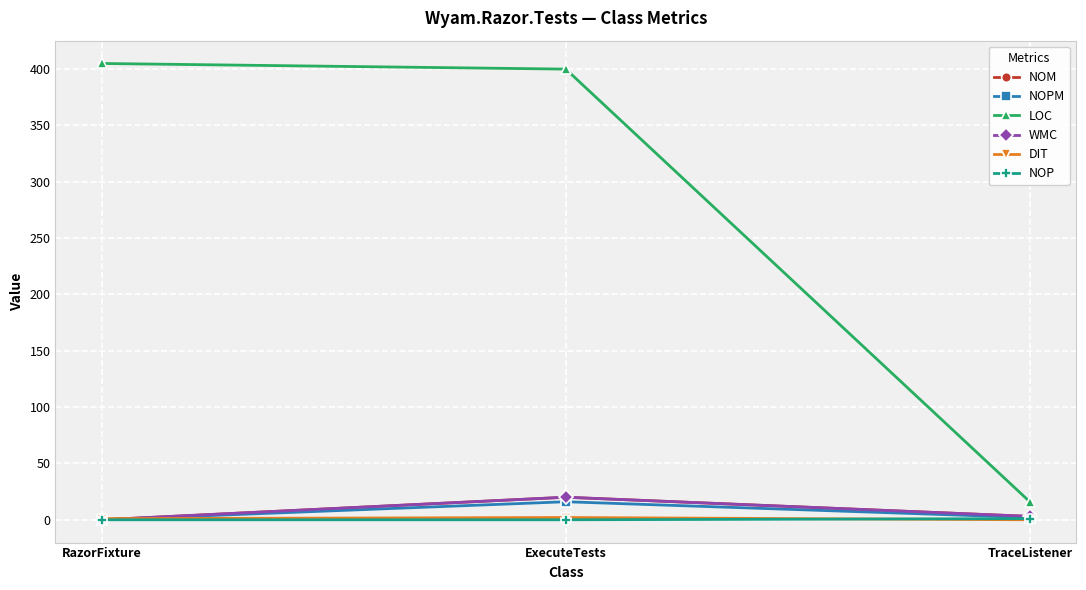

Reading left to right, list all the values displayed in this chart.

NOM: RazorFixture=0	ExecuteTests=20	TraceListener=3
NOPM: RazorFixture=0	ExecuteTests=16	TraceListener=2
LOC: RazorFixture=405	ExecuteTests=400	TraceListener=16
WMC: RazorFixture=0	ExecuteTests=20	TraceListener=3
DIT: RazorFixture=1	ExecuteTests=2	TraceListener=0
NOP: RazorFixture=0	ExecuteTests=0	TraceListener=1